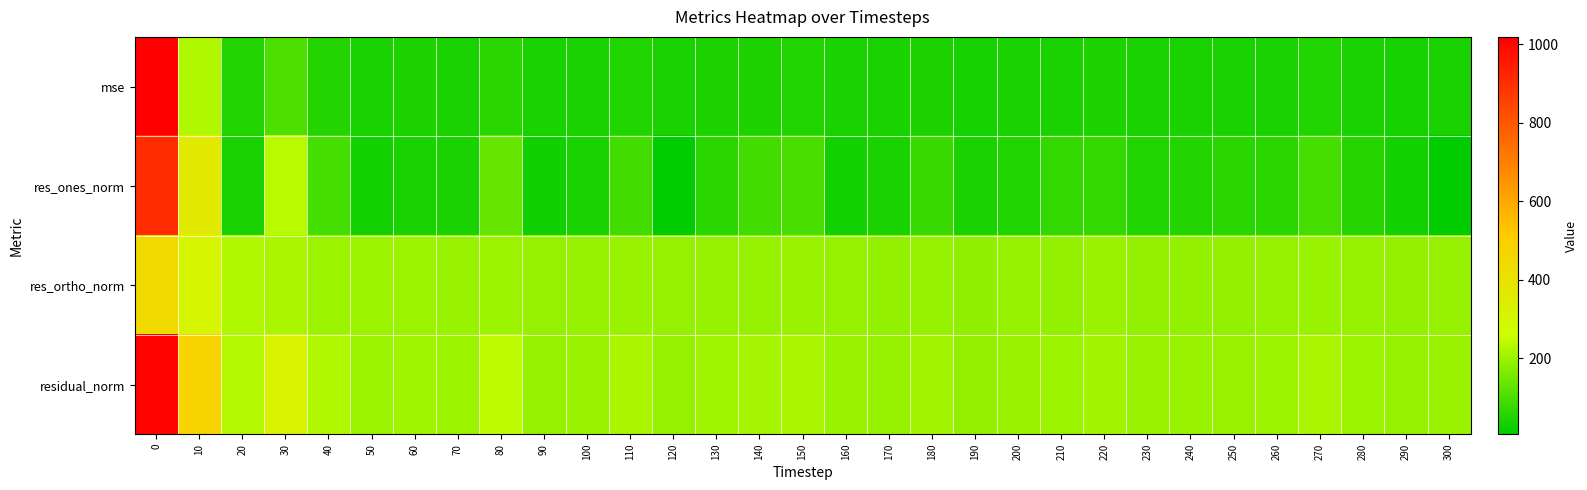

Which series has the largest range (max minus min)?

mse